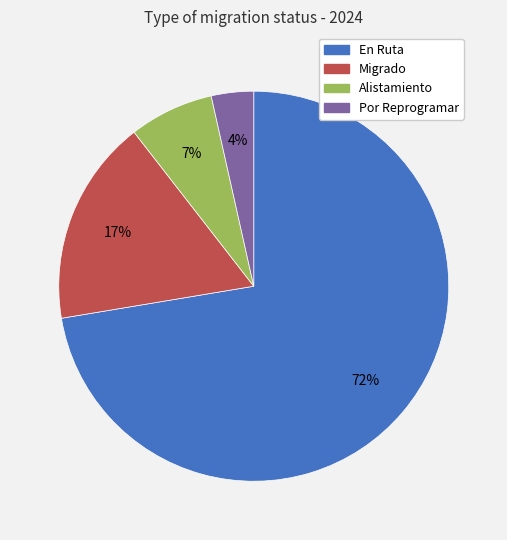

Which category has the biggest portion of the pie?

En Ruta